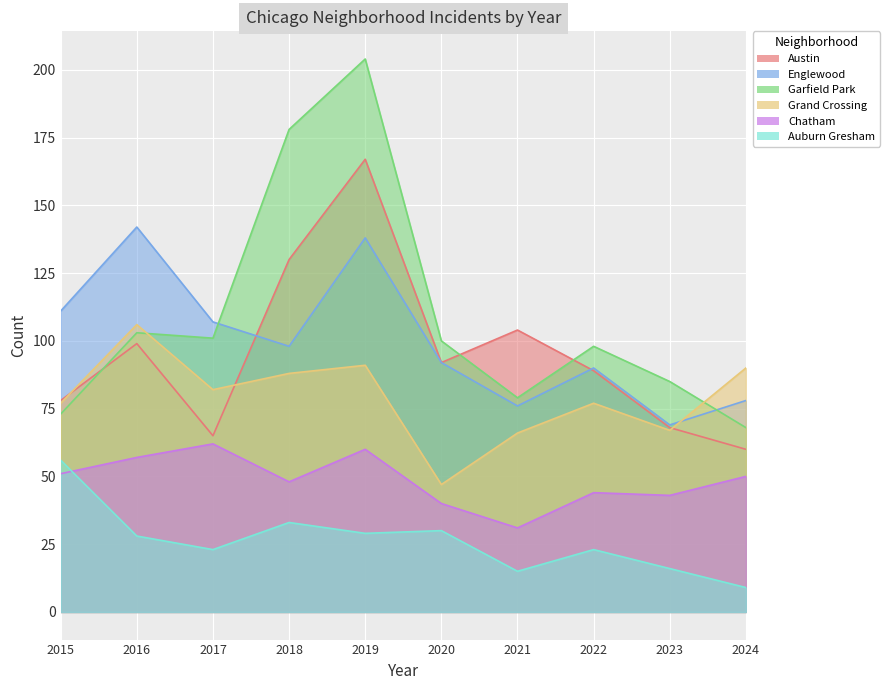

How many values in the Garfield Park series are below 100?

5